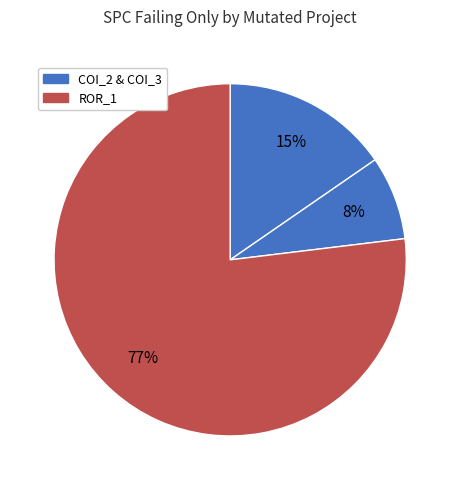

How many segments does this pie chart have?

3